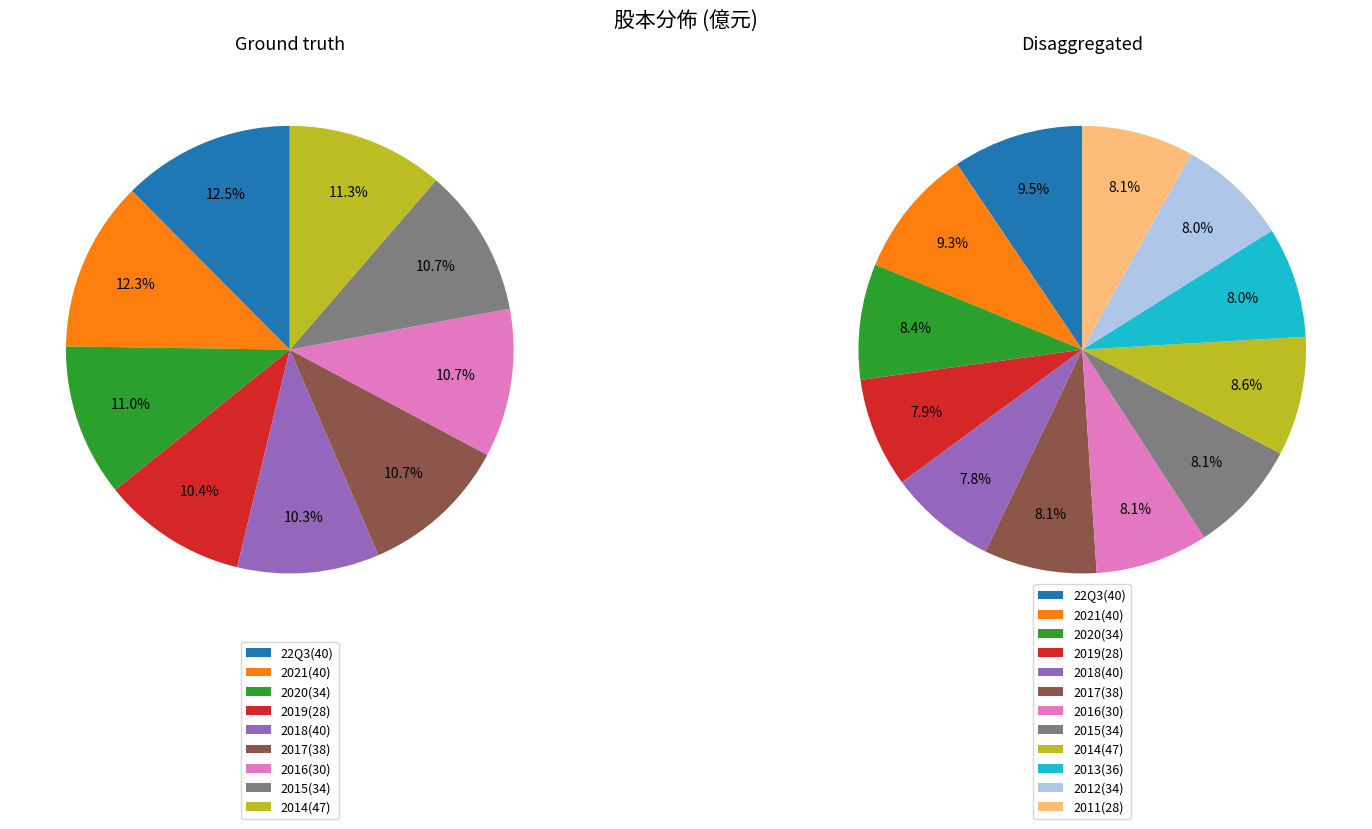

Does 51 account for over 50% of the chart?

No